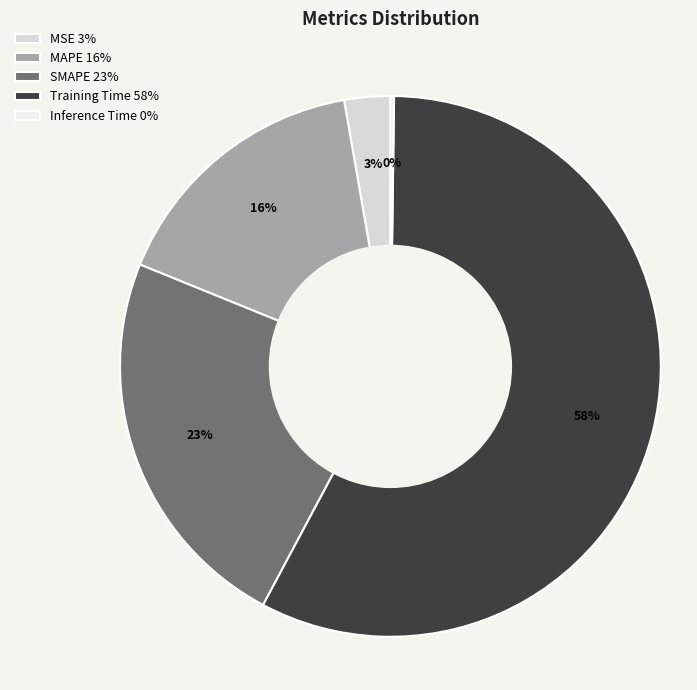

The Training Time slice represents 44% of the pie. True or false?

False